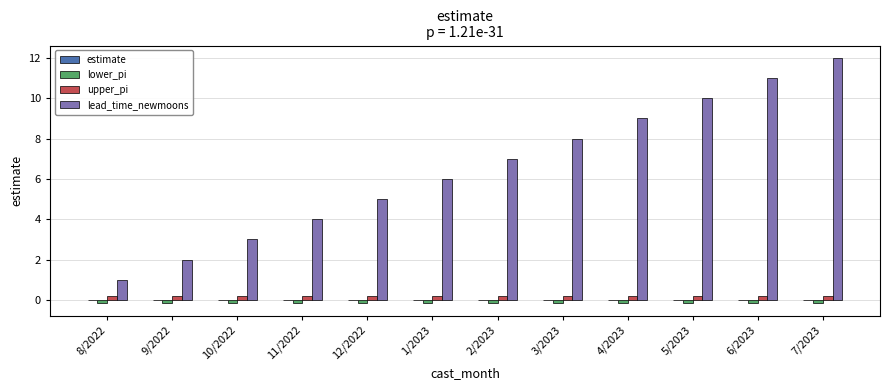

True or false: upper_pi has a value of 0.2 at 5/2023.

True